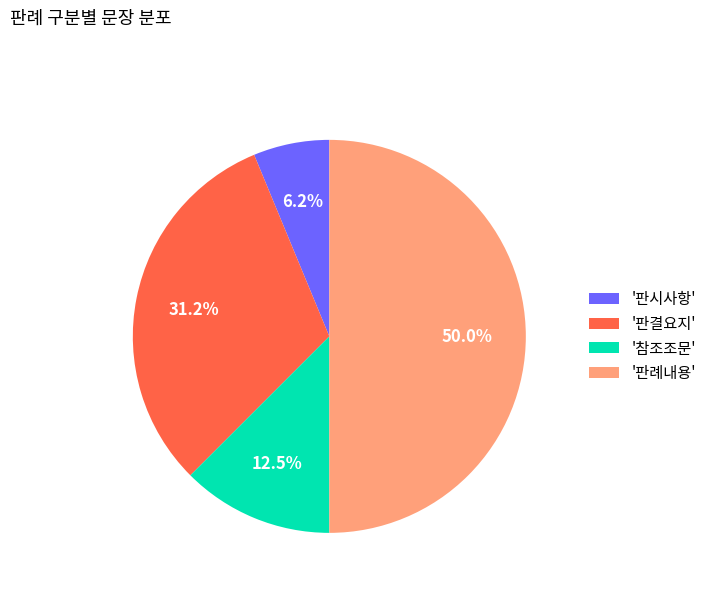

To the nearest percent, what is the difference between the largest and smallest slice percentages?

44%